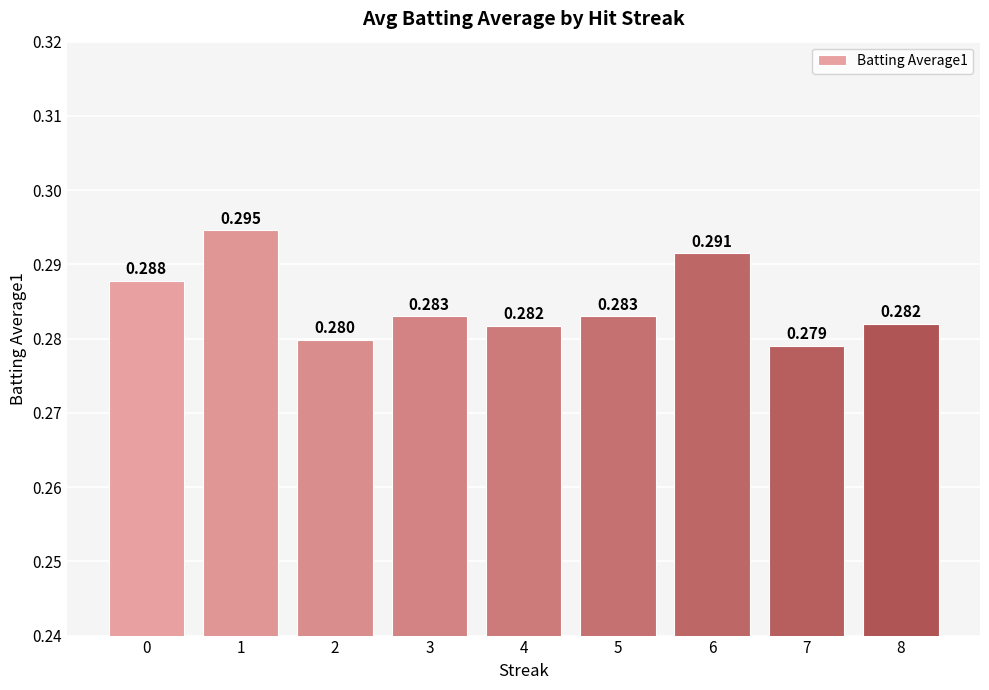

How many data points does each series have?

9